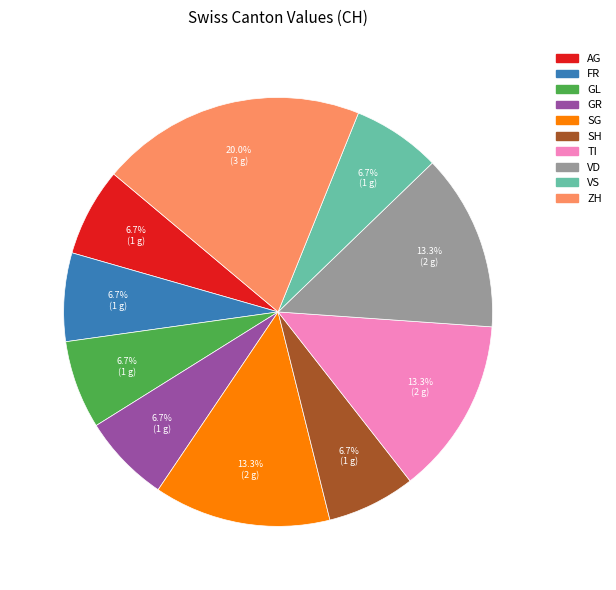

How many segments does this pie chart have?

10